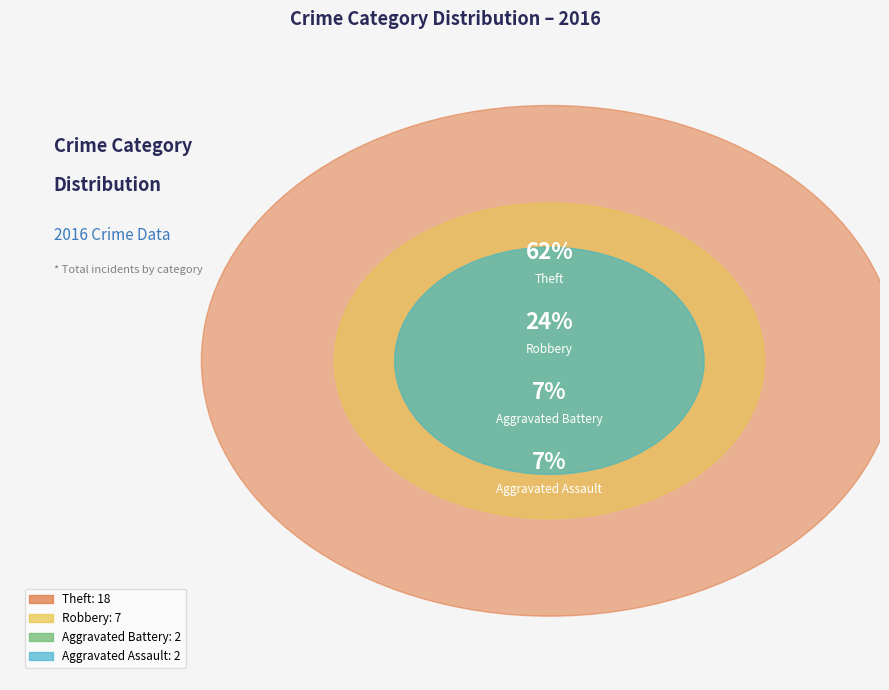

To the nearest percent, what portion does Aggravated Battery represent?

7%